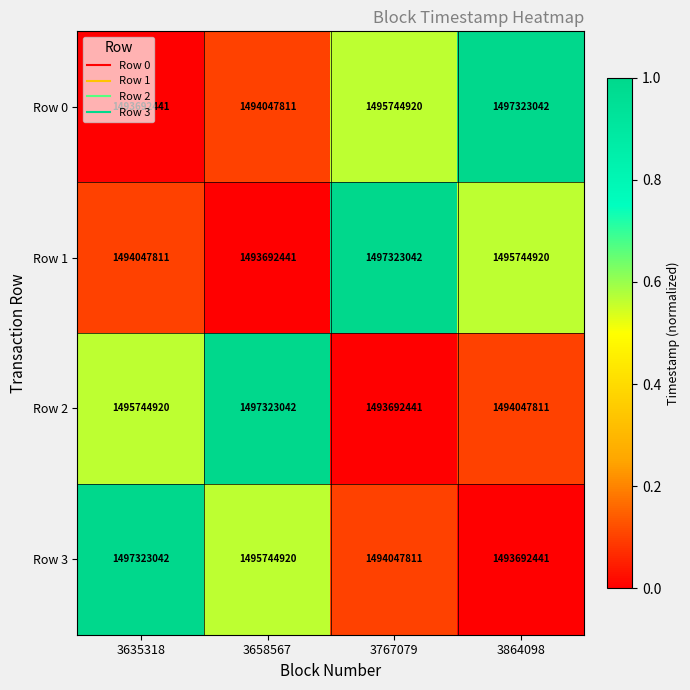

The Row 0 series shows 1494047811 at 3658567. True or false?

True